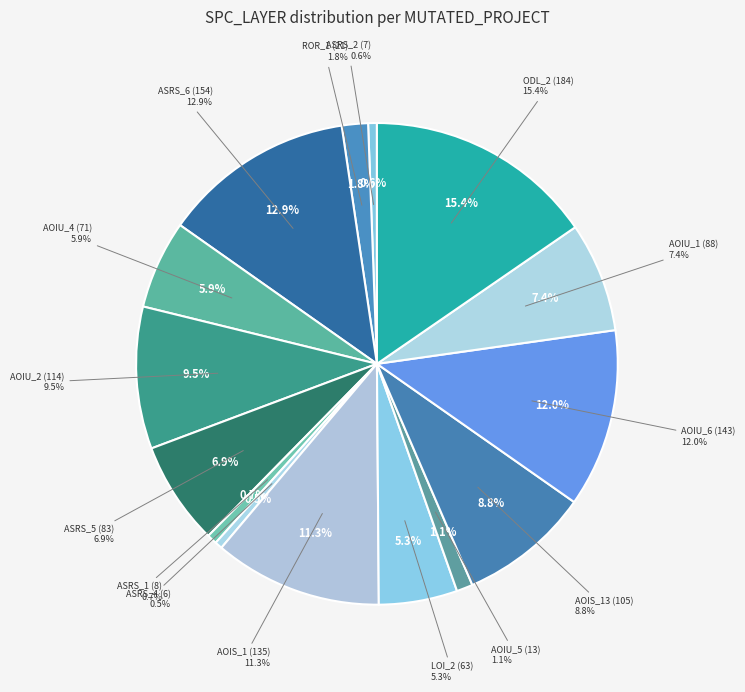

To the nearest percent, what portion does Weight.ElevatorSystem.Elevator.ASRS_1 represent?

1%